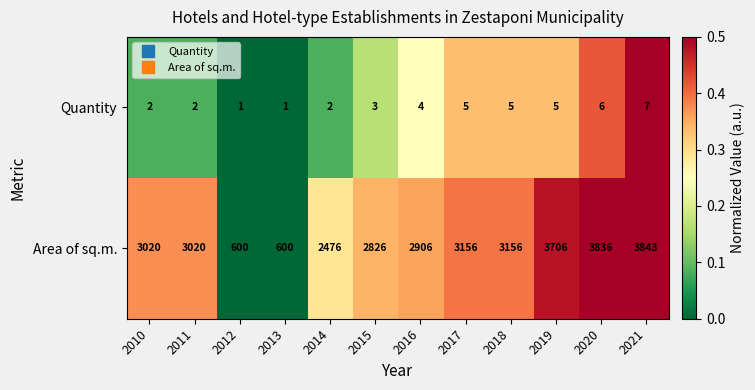

The value of Area of sq.m. at 2017 is 3156. True or false?

True